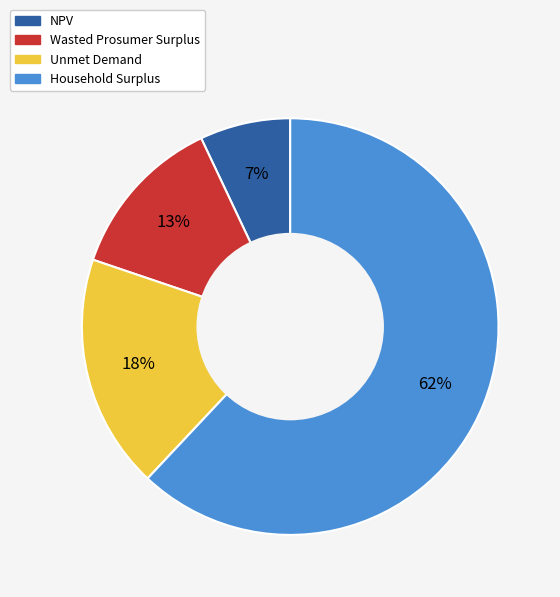

Rank the categories by value from highest to lowest.

Household Surplus, Unmet Demand, Wasted Prosumer Surplus, NPV